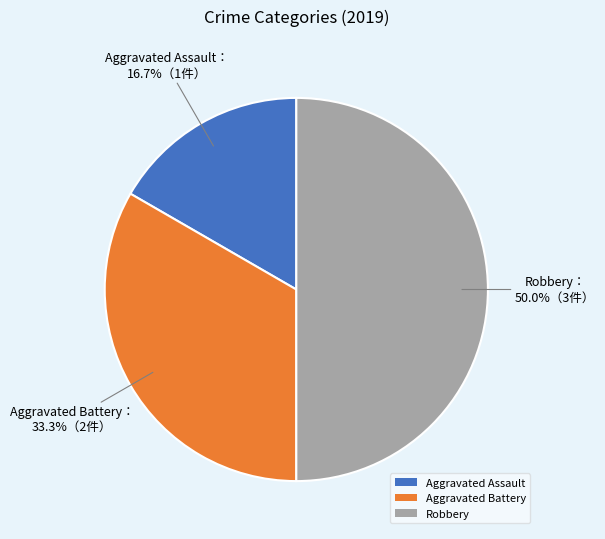

To the nearest percent, what is the average slice percentage?

33%